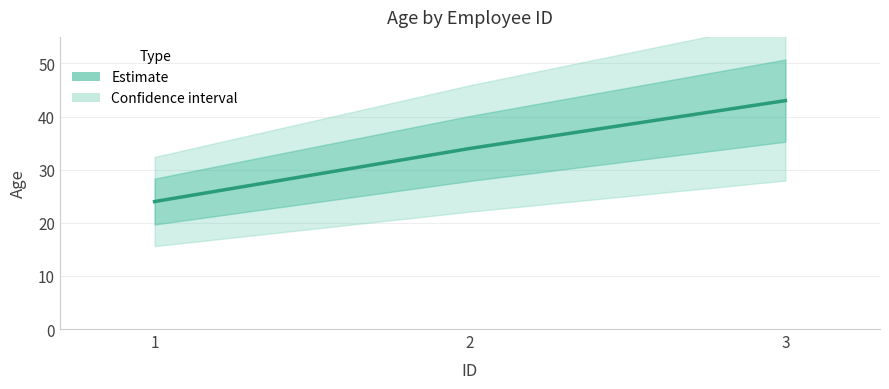

Reading left to right, extract all data points from this chart.

24	34	43